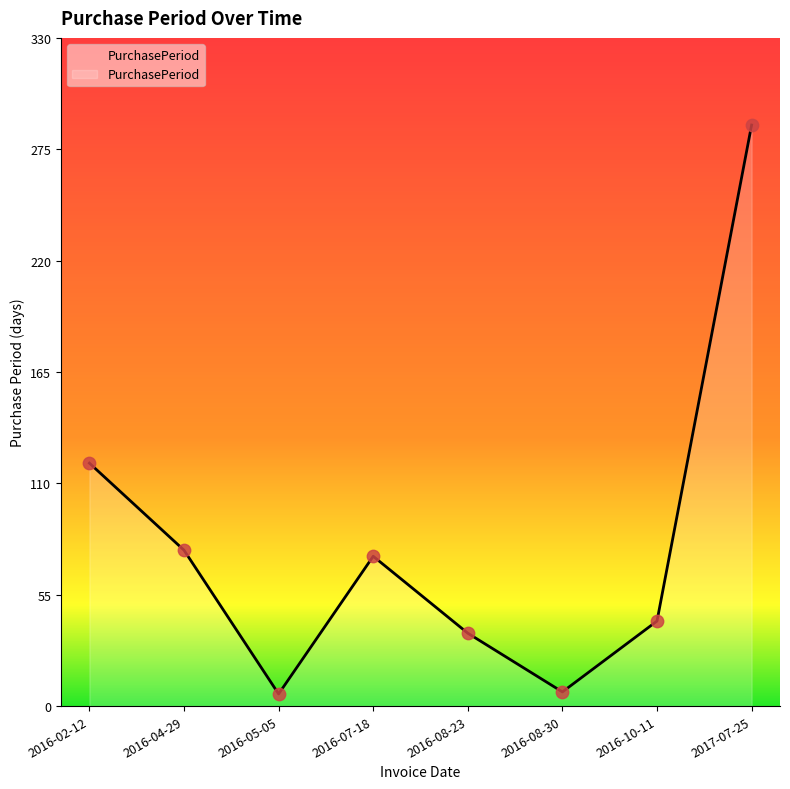

Which has a higher value, 2016-08-23 or 2017-07-25?

2017-07-25